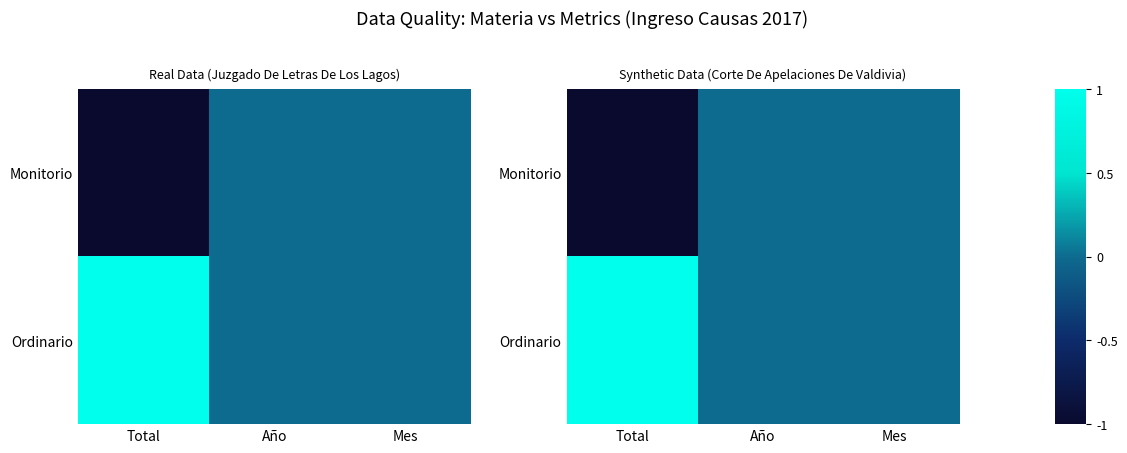

Where is Monitorio nearest to the value 0?

Año